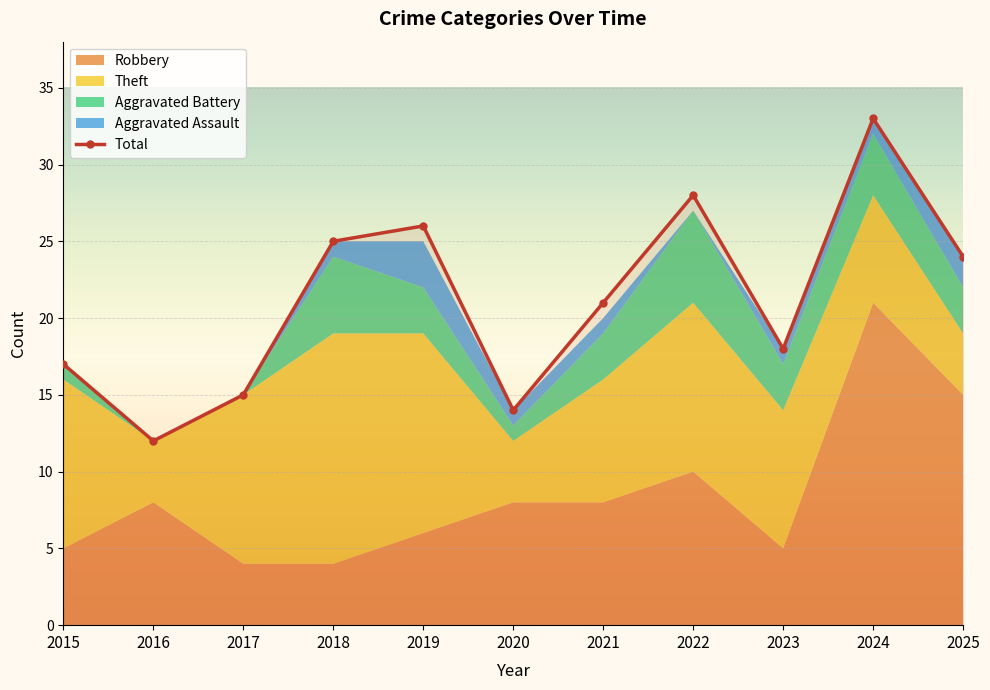

True or false: Robbery and Total cross at least once.

False